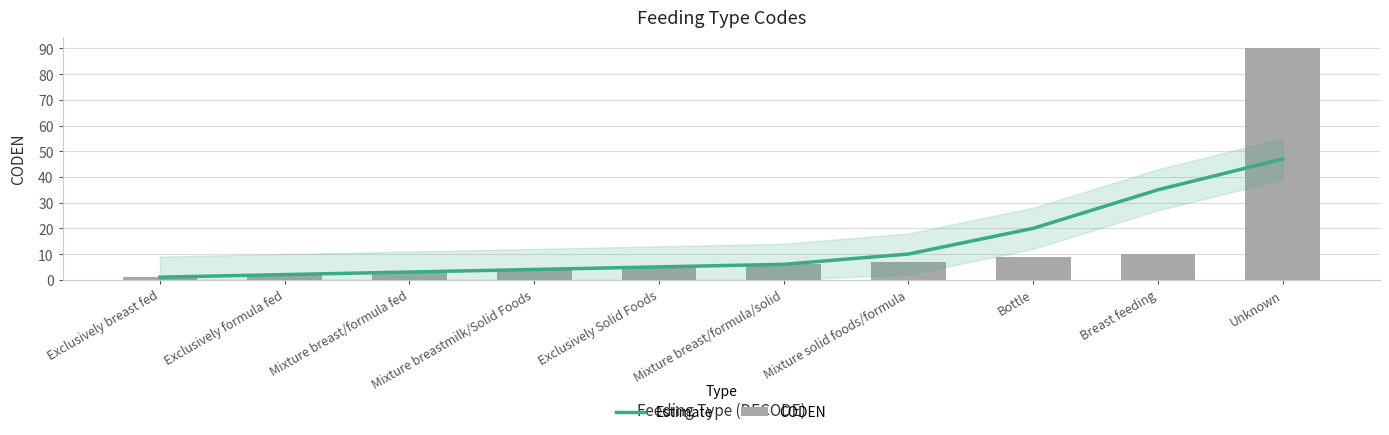

How many data points does each series have?

10